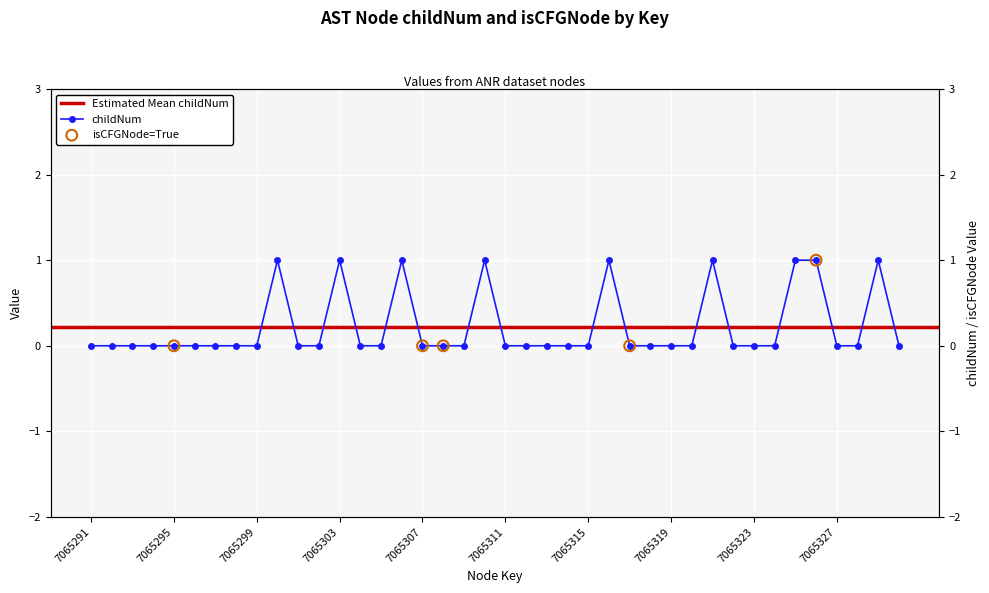

Which has a higher value, 7065297 or 7065291?

7065297